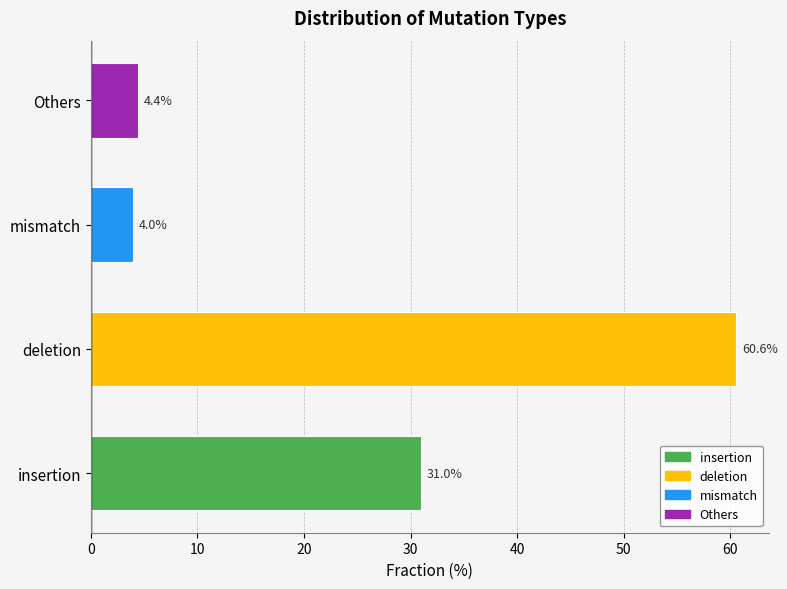

What is the difference between the second highest and minimum values?

27.0